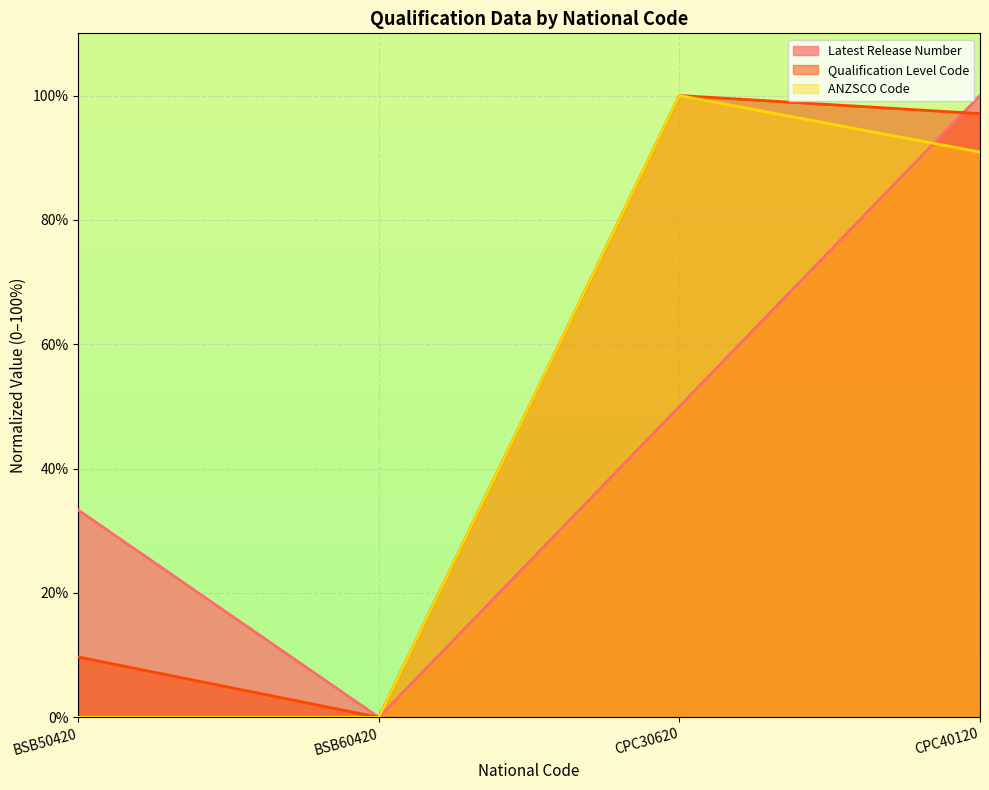

Is the value of Qualification Level Code at BSB50420 greater than the value of ANZSCO Code at CPC30620?

No